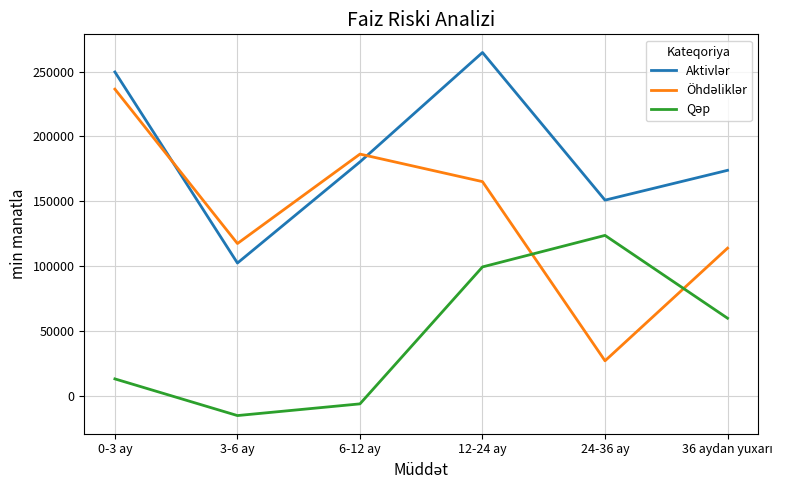

At which category is the sum across all series the highest?

12-24 ay